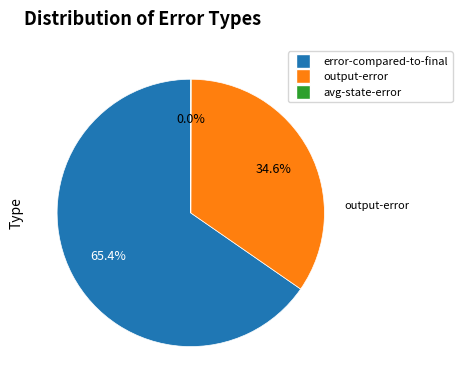

To the nearest percent, what is the difference between the largest and smallest slice percentages?

65%